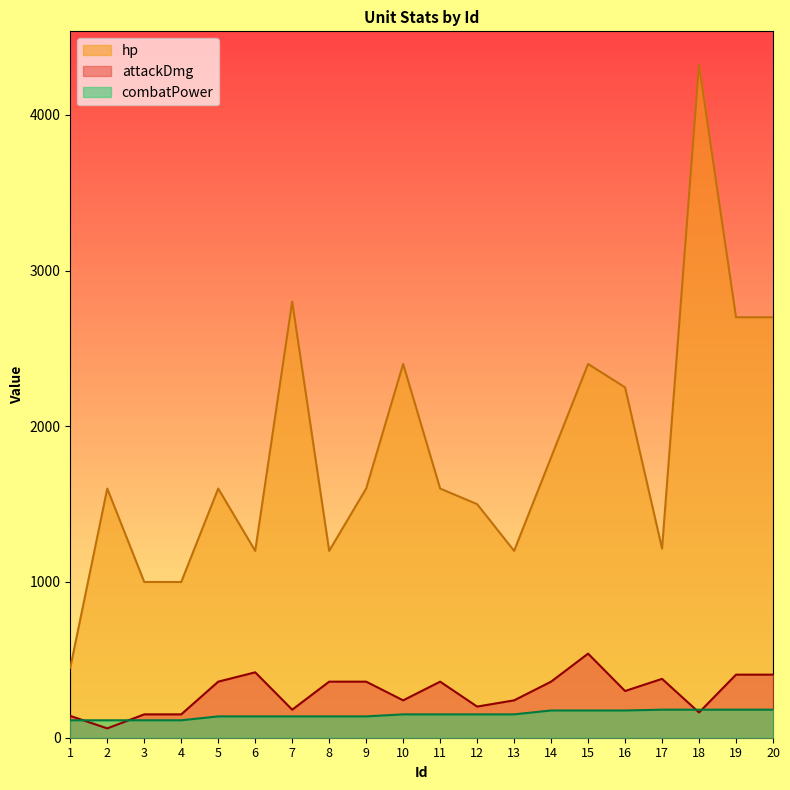

True or false: hp has a value of 2800 at 7.

True